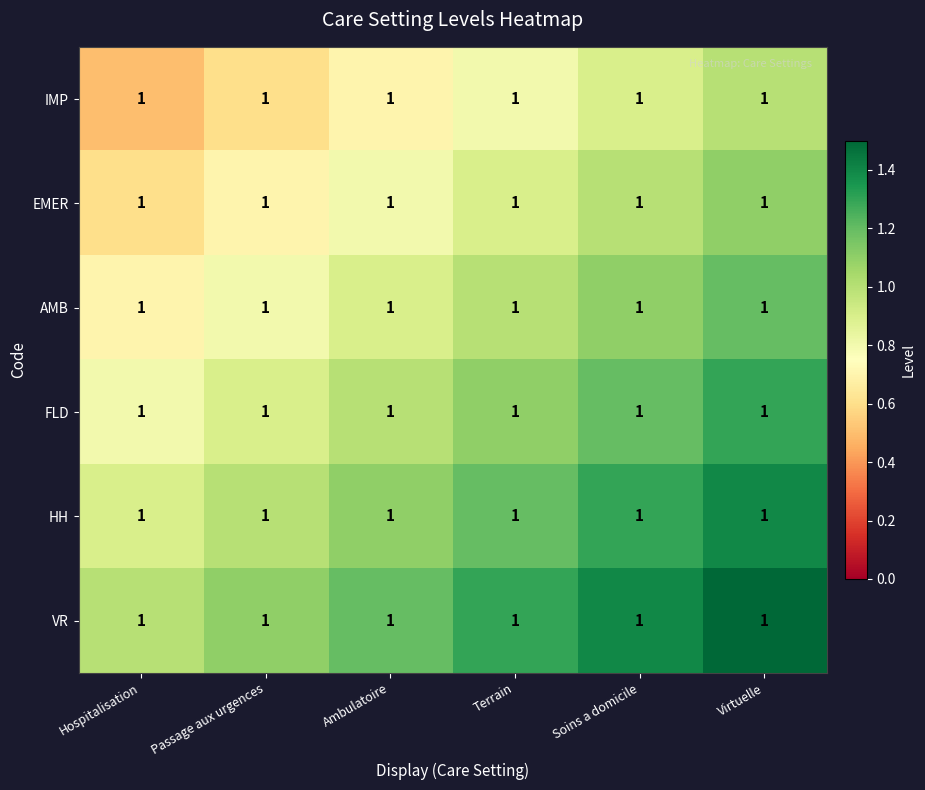

Rank the categories by HH value from highest to lowest.

Virtuelle, Soins a domicile, Terrain, Ambulatoire, Passage aux urgences, Hospitalisation